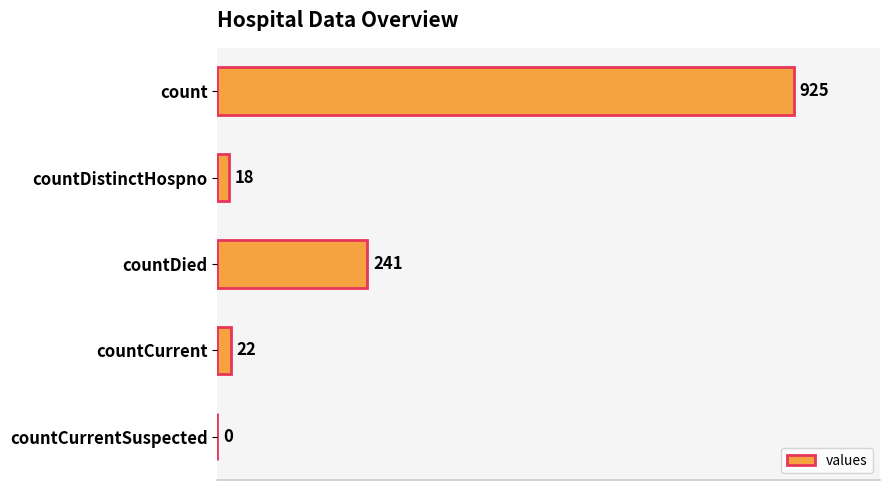

At which label is the value closest to 462?

countDied